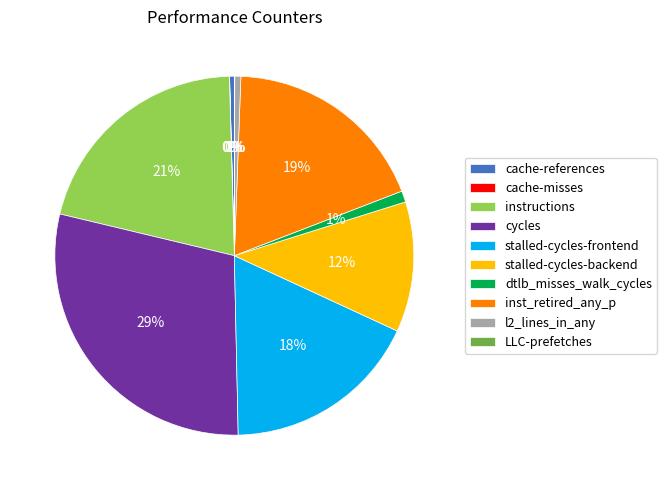

What is the largest slice in the pie chart?

cycles